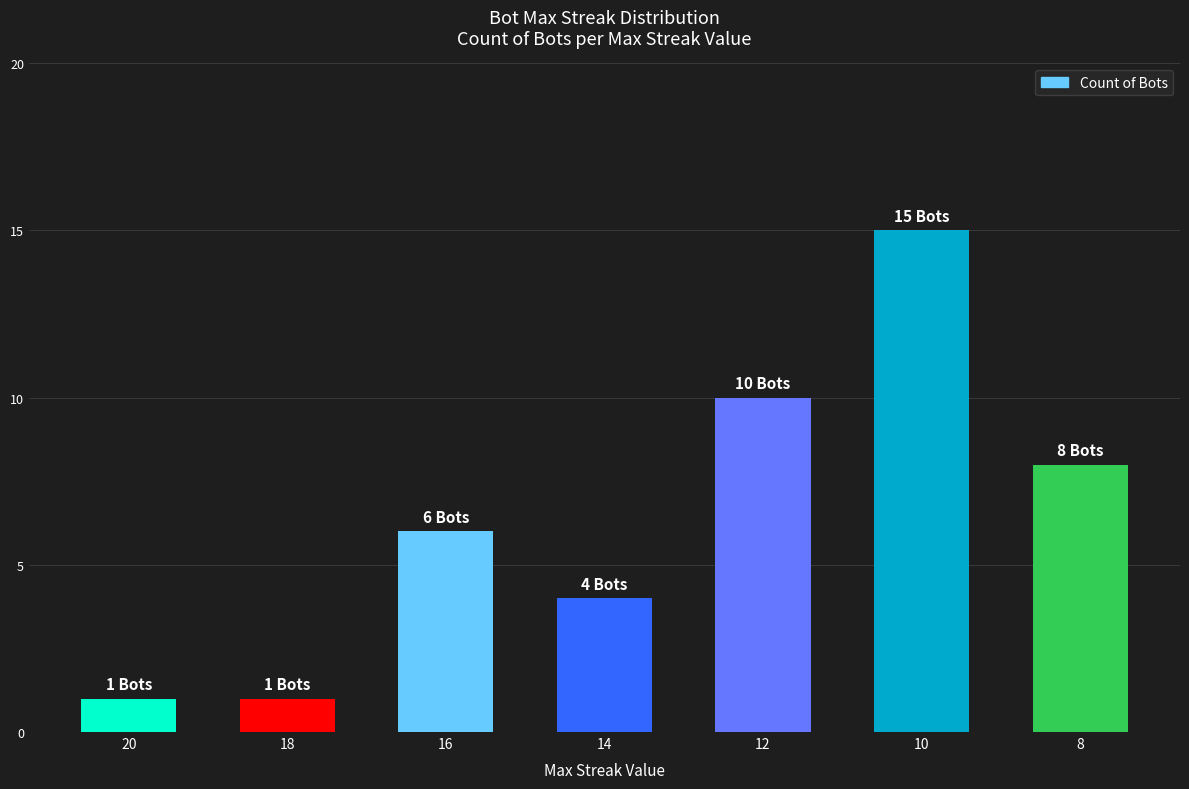

How many values are below 6?

3